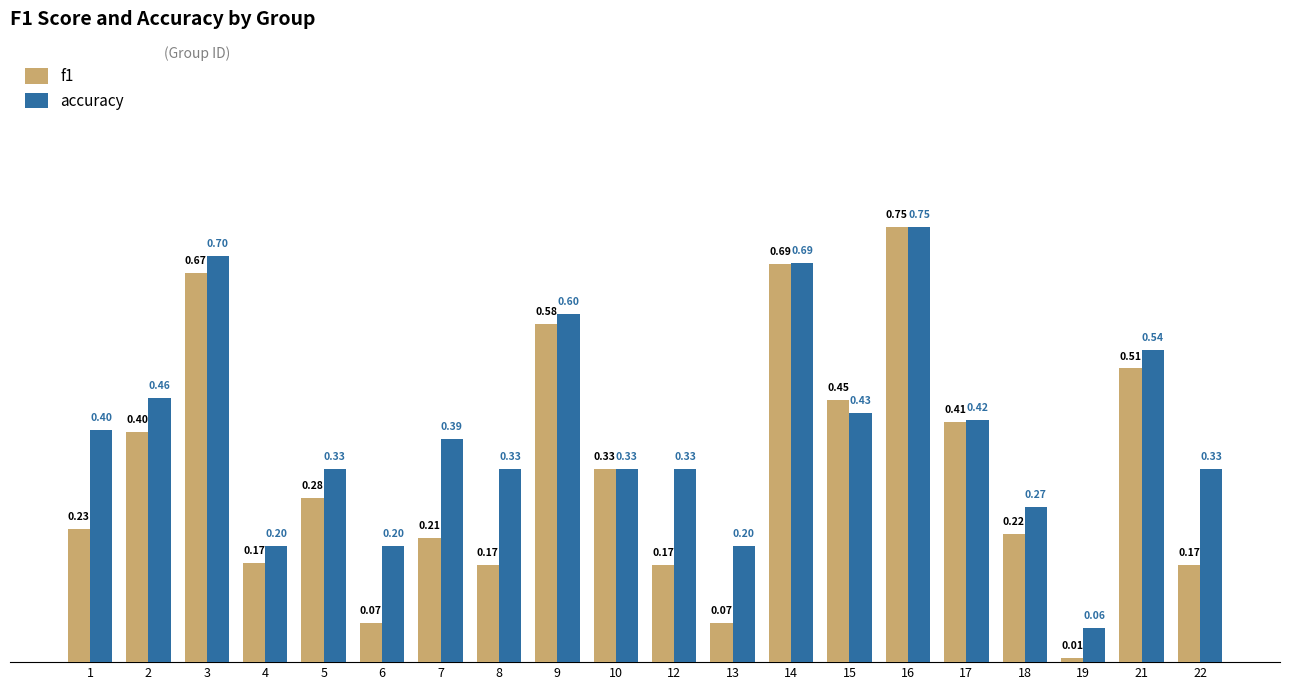

What is the sum of the accuracy values at 5 and 10?

0.7